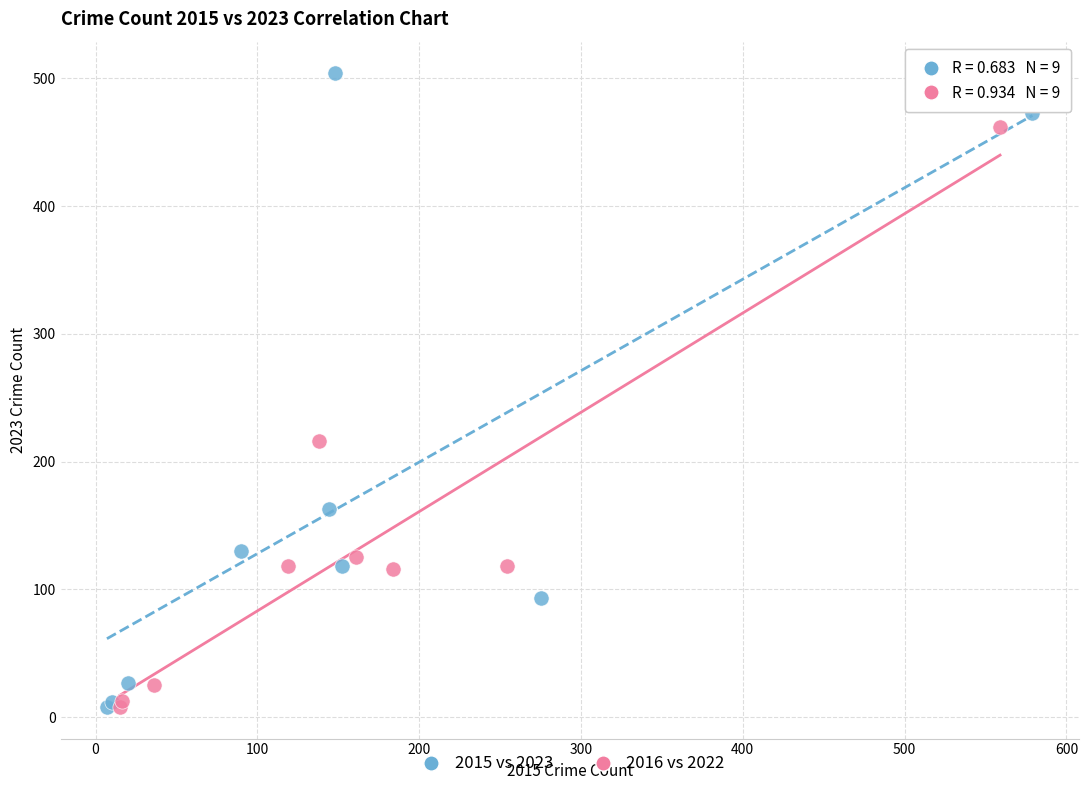

Which series has the largest Y range (max minus min)?

2015 vs 2023